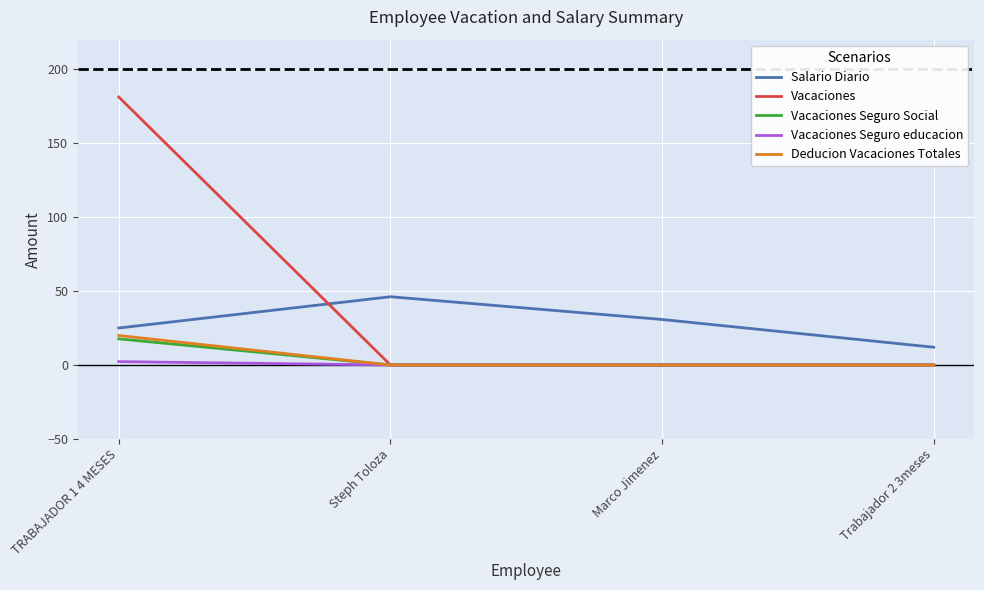

The value of Vacaciones at TRABAJADOR 1 4 MESES is 106.2. True or false?

False